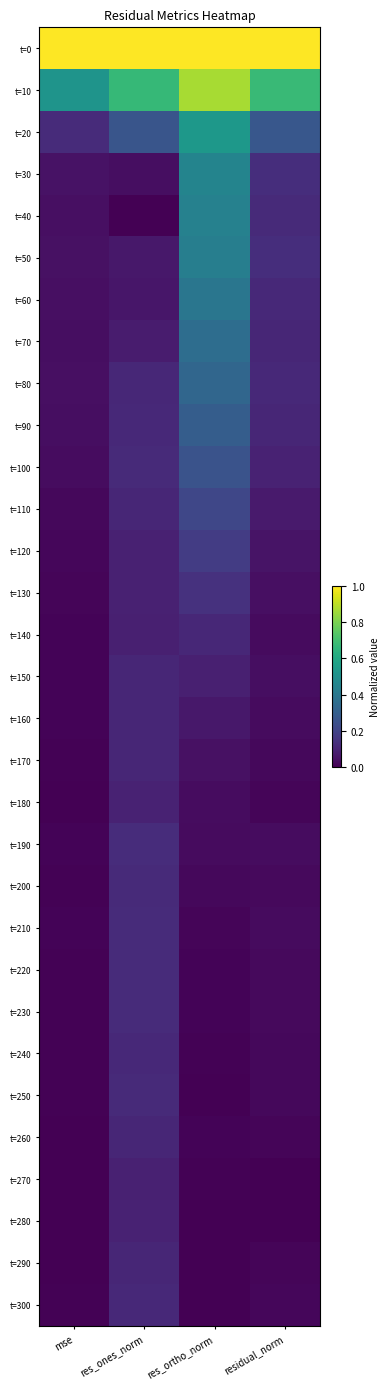

Which has a higher value, mse or res_ones_norm?

mse